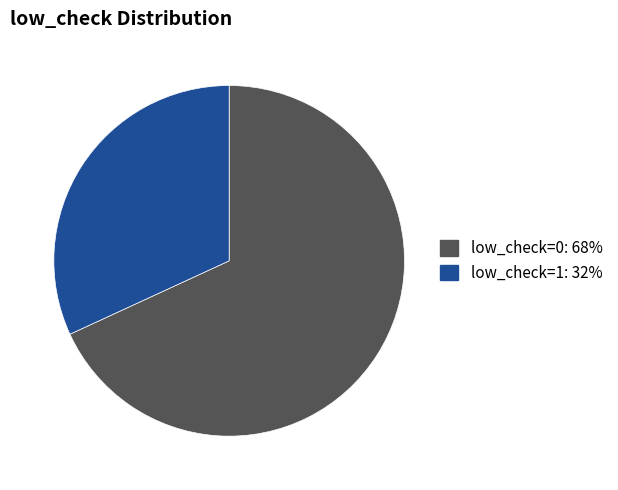

Rank the categories by value from highest to lowest.

low_check=0, low_check=1